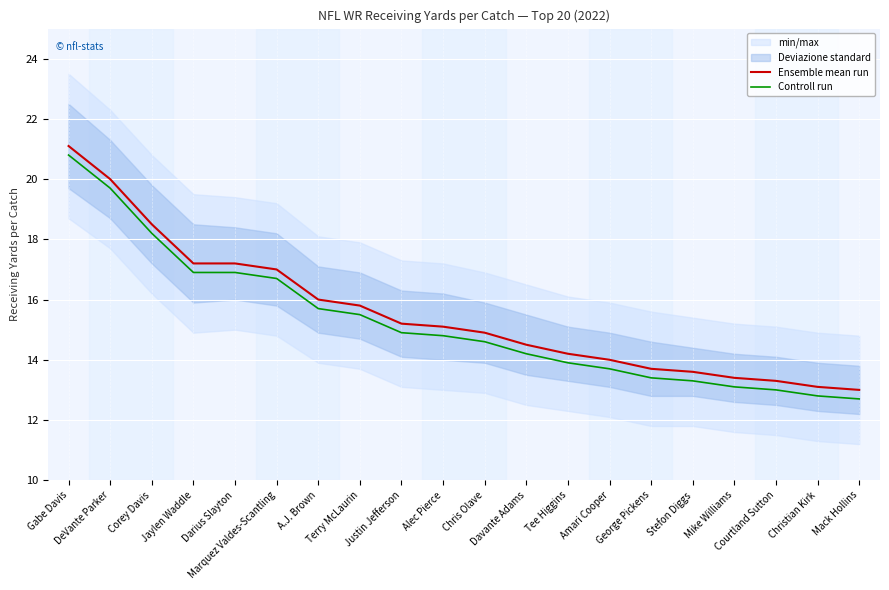

Which has a higher value, Mike Williams or Corey Davis?

Corey Davis